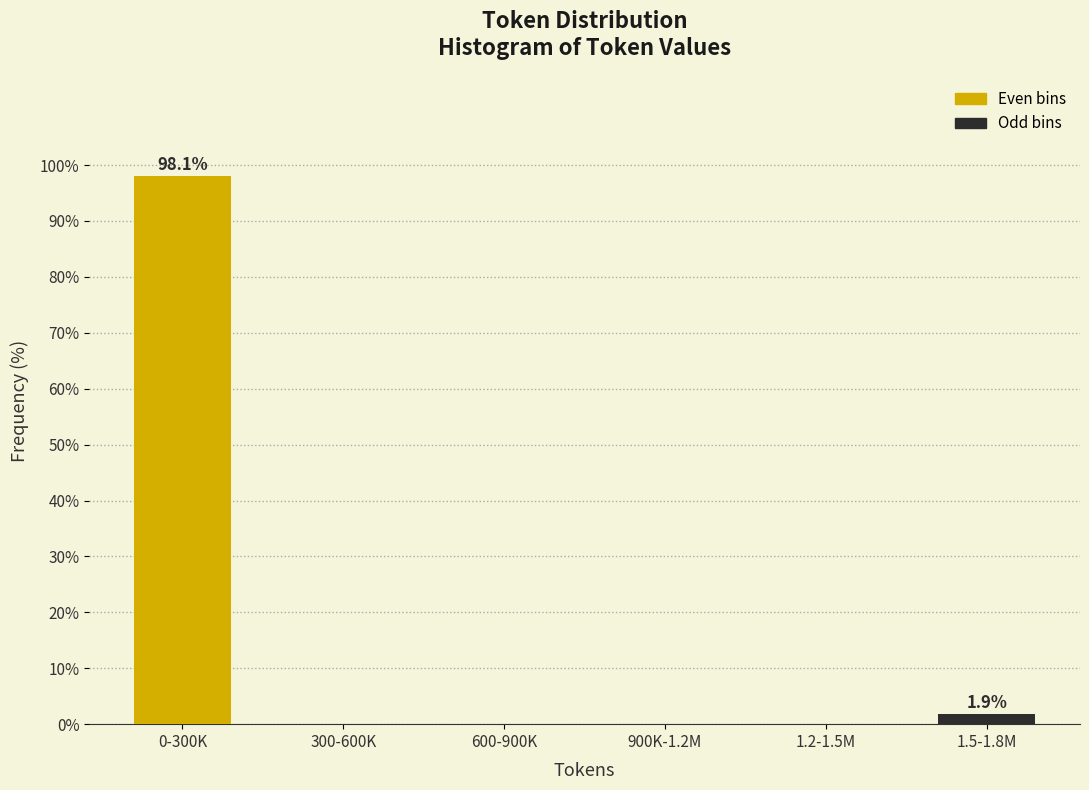

Reading left to right, transcribe all the data shown in this chart.

0-300K=98.1	300-600K=0.0	600-900K=0.0	900K-1.2M=0.0	1.2-1.5M=0.0	1.5-1.8M=1.9